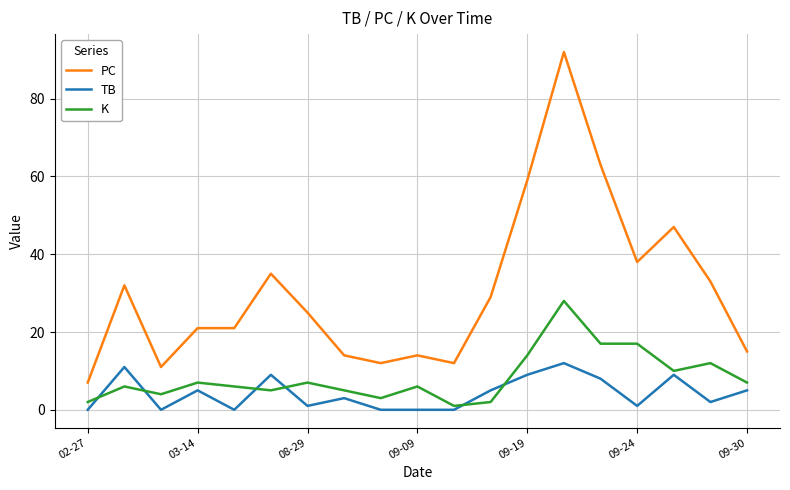

True or false: K and PC cross at least once.

False